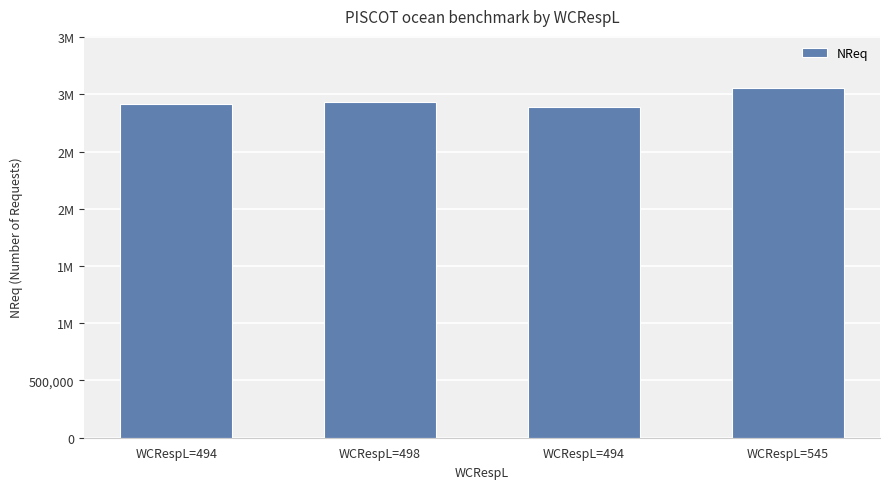

Between WCRespL=498 and WCRespL=494, which is larger?

WCRespL=498